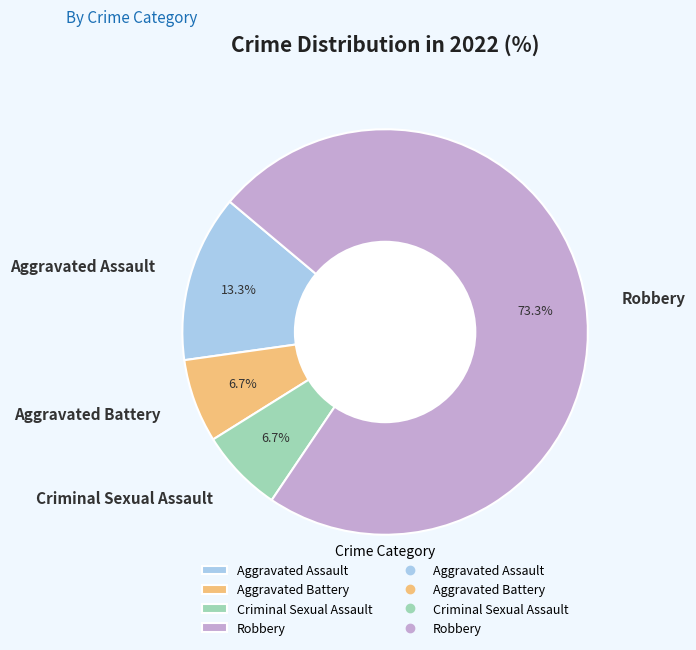

Is it true that Robbery is 73% of the pie?

True